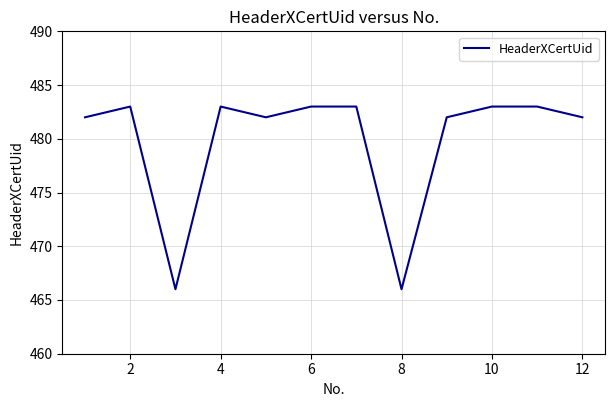

Reading right to left, extract all data points from this chart.

482	483	483	482	466	483	483	482	483	466	483	482